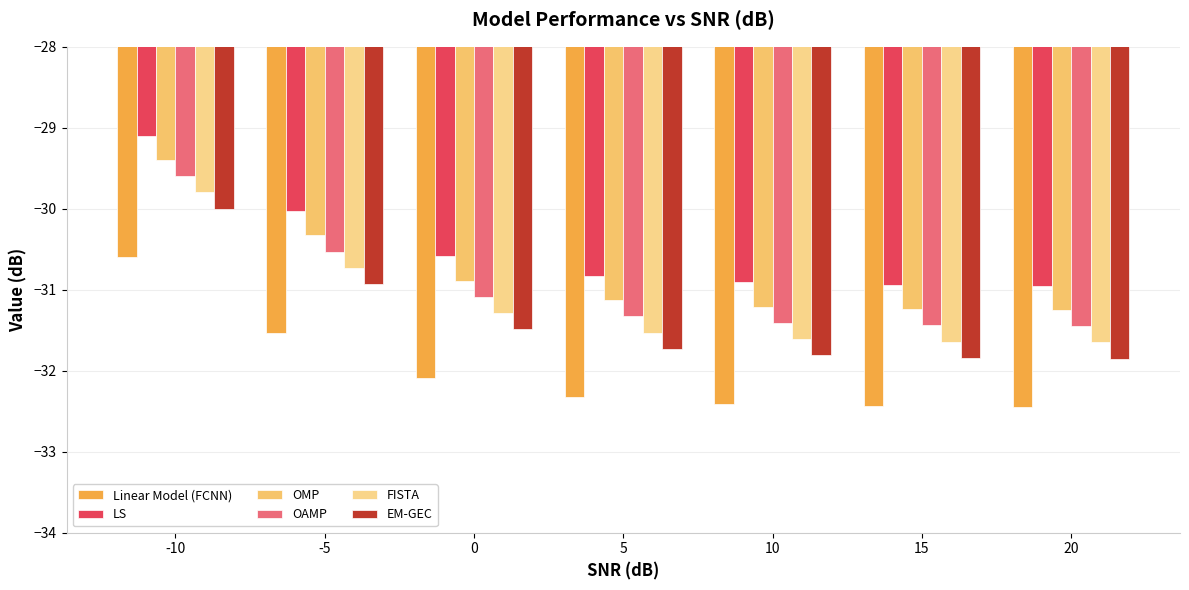

How many distinct data groups are displayed?

6